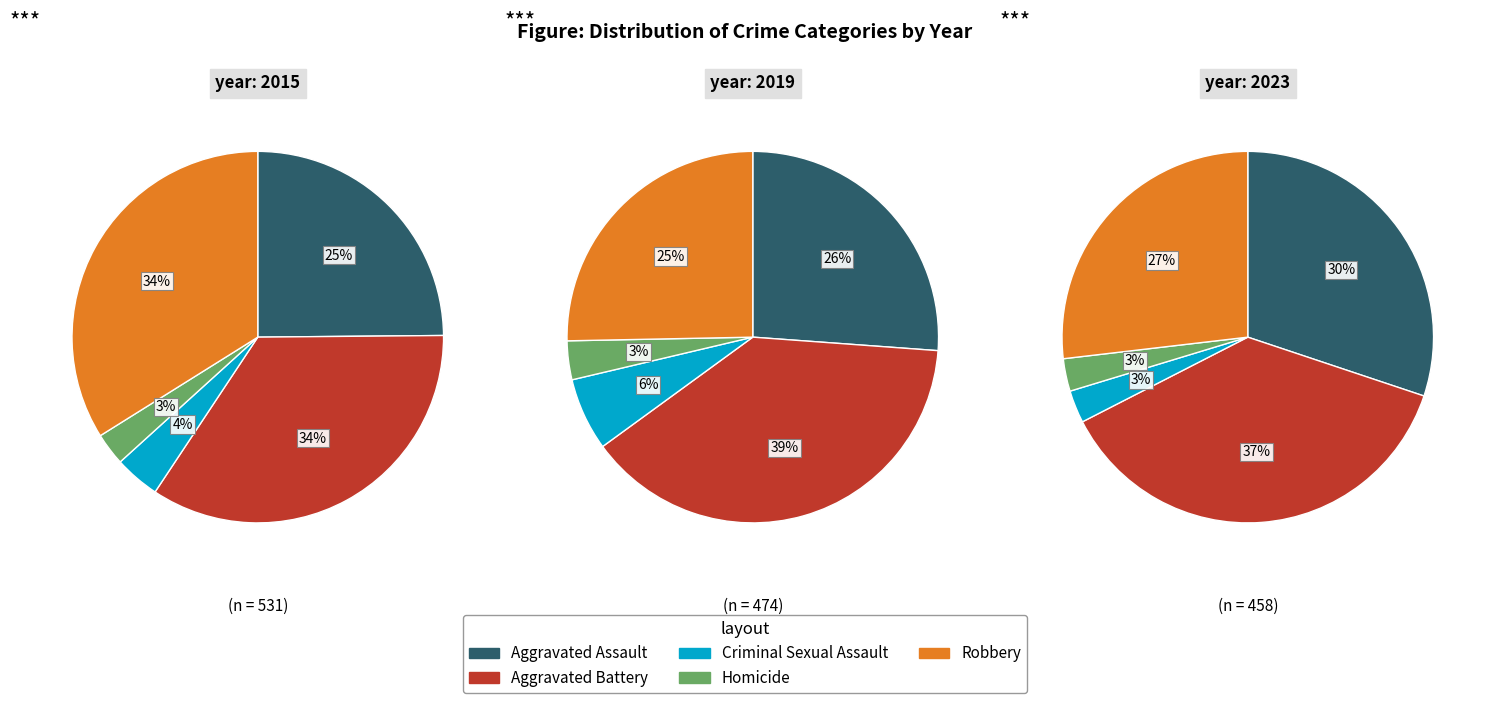

What percentage is the Aggravated Battery slice, to the nearest percent?

34%